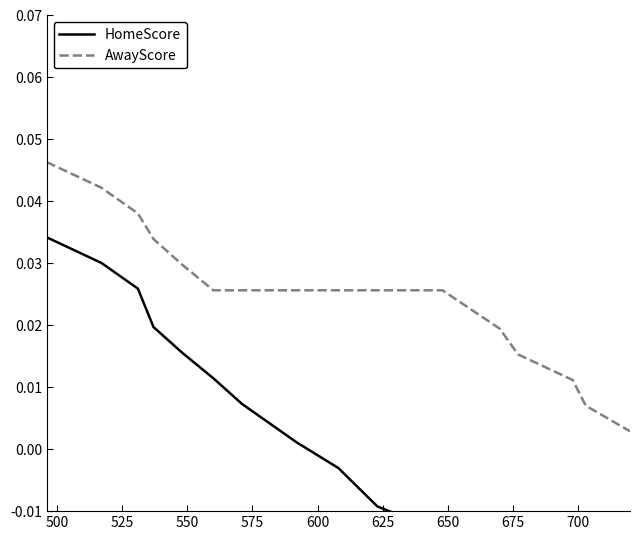

True or false: AwayScore has a value of 0.0 at 13.

False